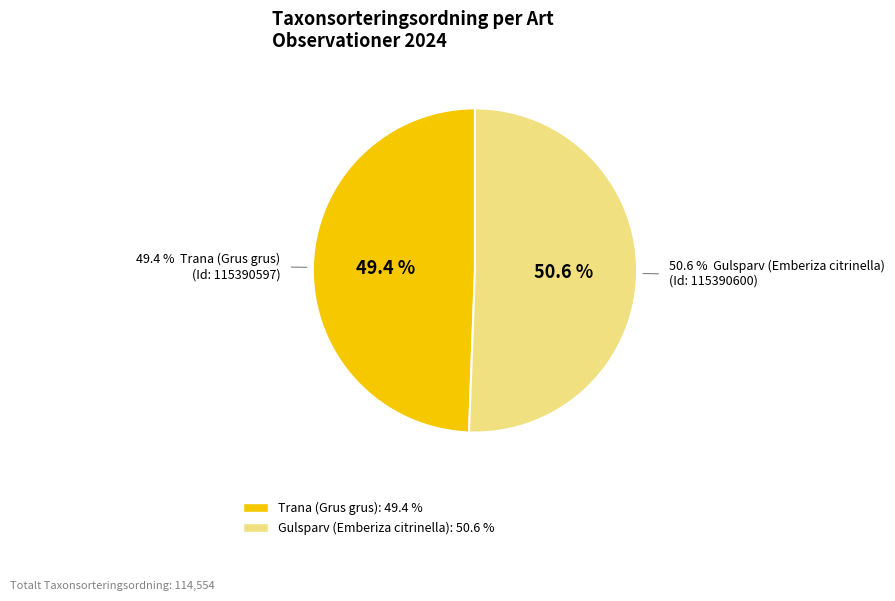

What is the largest slice in the pie chart?

Gulsparv (Emberiza citrinella)